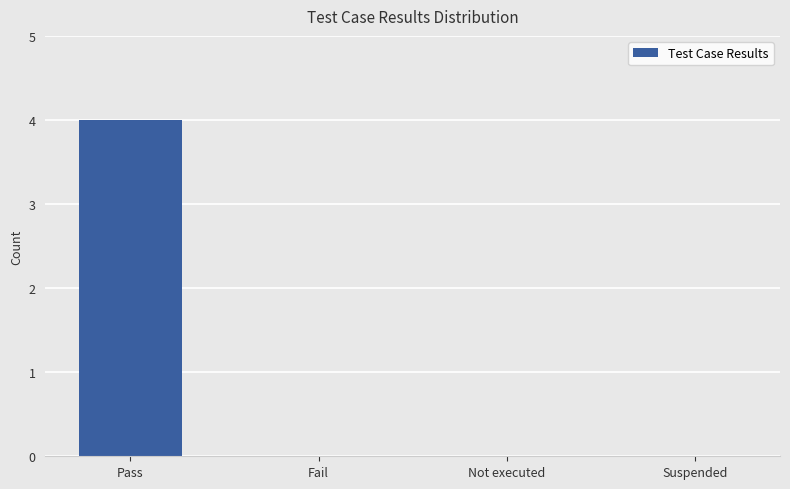

Reading left to right, transcribe all the data shown in this chart.

Pass=4	Fail=0	Not executed=0	Suspended=0